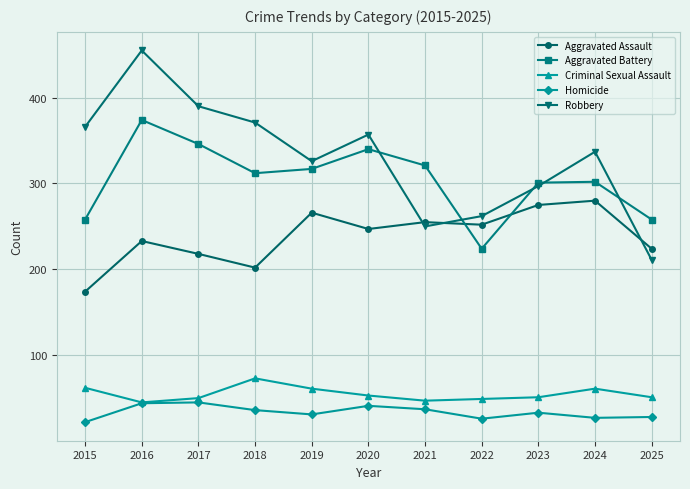

What is the difference between the maximum and second lowest values in the Aggravated Battery series?

116